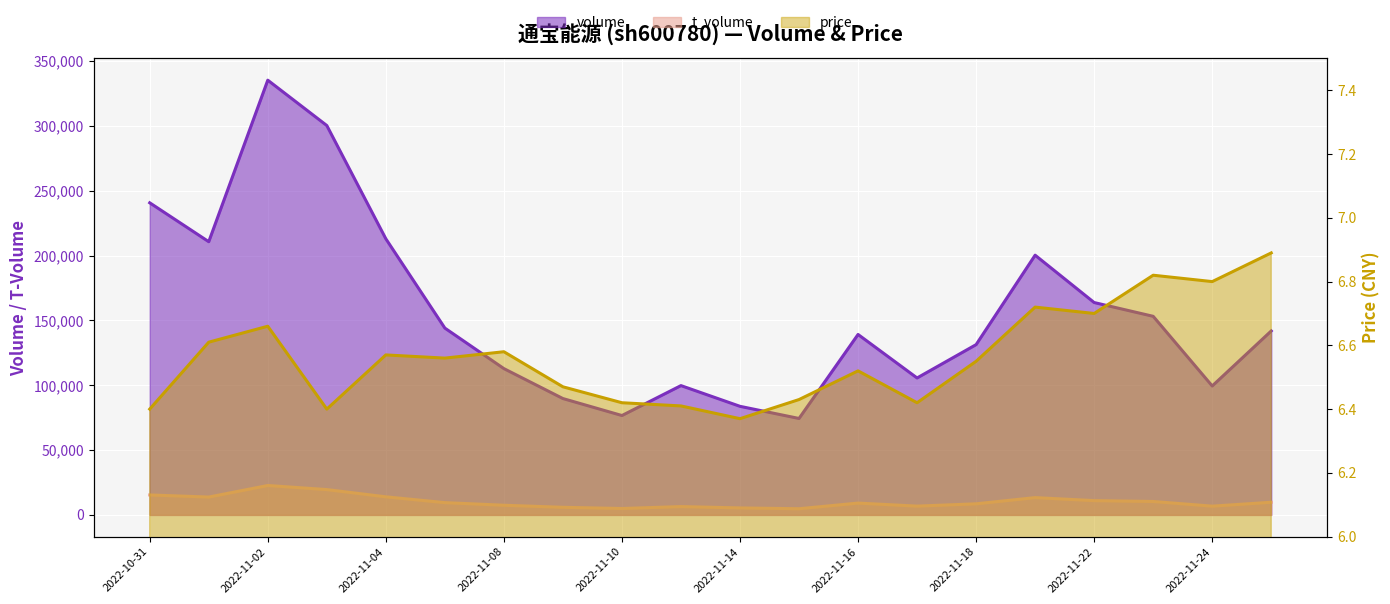

Reading left to right, extract all data points from this chart.

volume: 240745.0	210730.0	335328.0	300347.0	212983.0	144094.0	112845.0	89748.0	76657.0	99735.0	83754.0	74382.0	139179.0	105623.0	131343.0	200336.0	163809.0	153179.0	99442.0	141898.0
t_volume: 15388.0	13758.0	22677.0	19527.0	13940.0	9461.0	7444.0	5856.0	4928.0	6417.0	5375.0	4748.0	9112.0	6765.0	8553.0	13334.0	11009.0	10349.0	6736.0	9762.0
price: 6.4	6.6	6.7	6.4	6.6	6.6	6.6	6.5	6.4	6.4	6.4	6.4	6.5	6.4	6.5	6.7	6.7	6.8	6.8	6.9